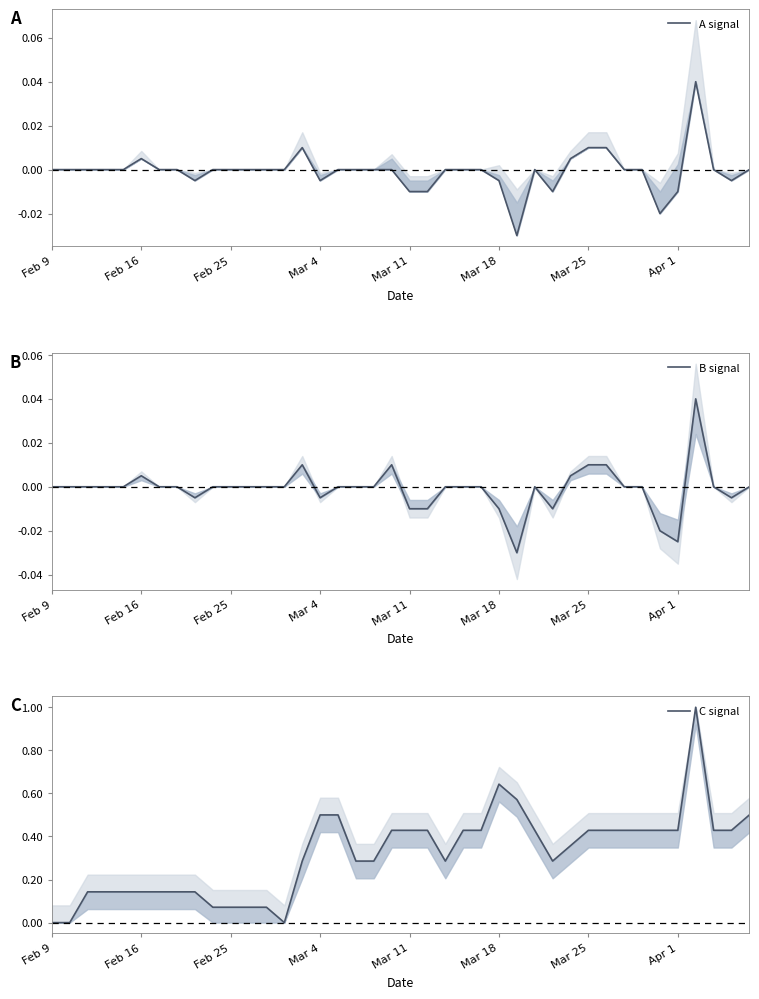

How many series are shown in this chart?

3